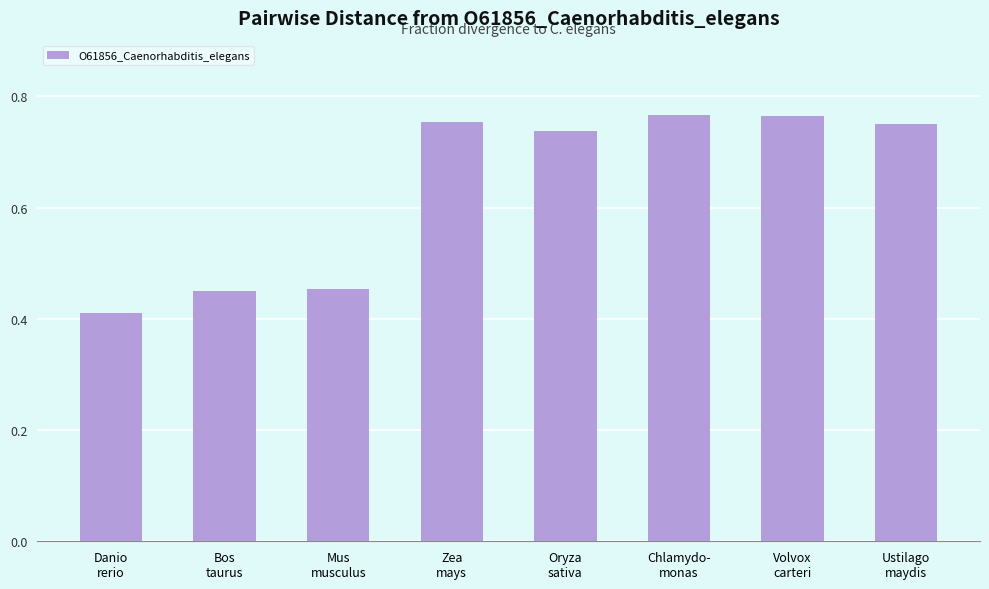

How many values are between 0 and 1?

8